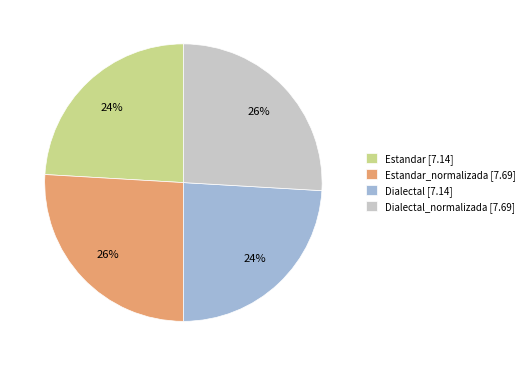

Between Estandar [7.14] and Estandar_normalizada [7.69], which is larger?

Estandar_normalizada [7.69]